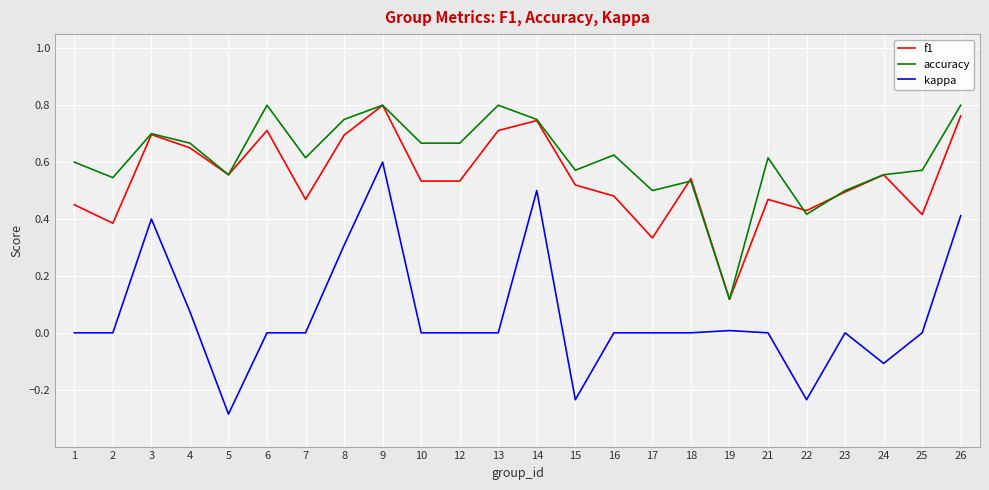

What is the total value across all series at 9?

2.2